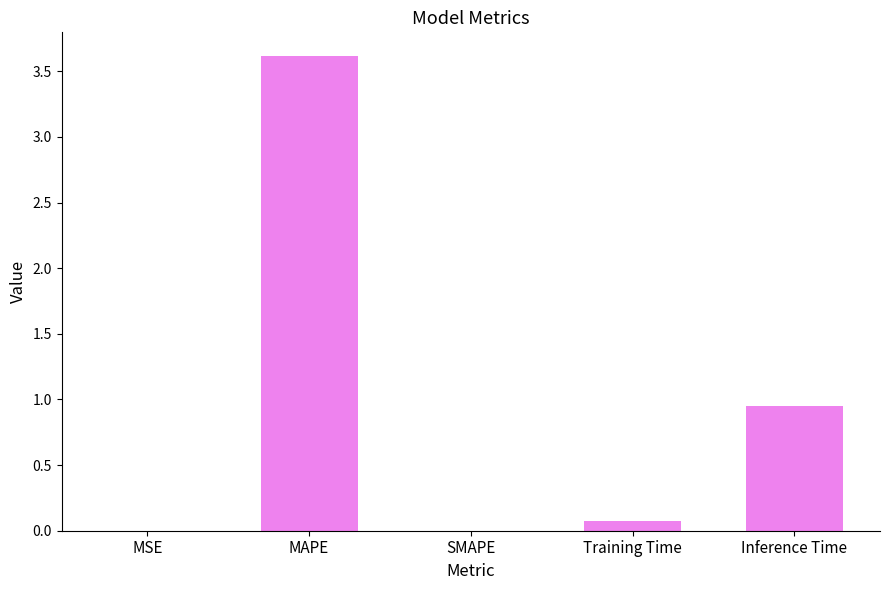

The value at MAPE is 6.3. True or false?

False